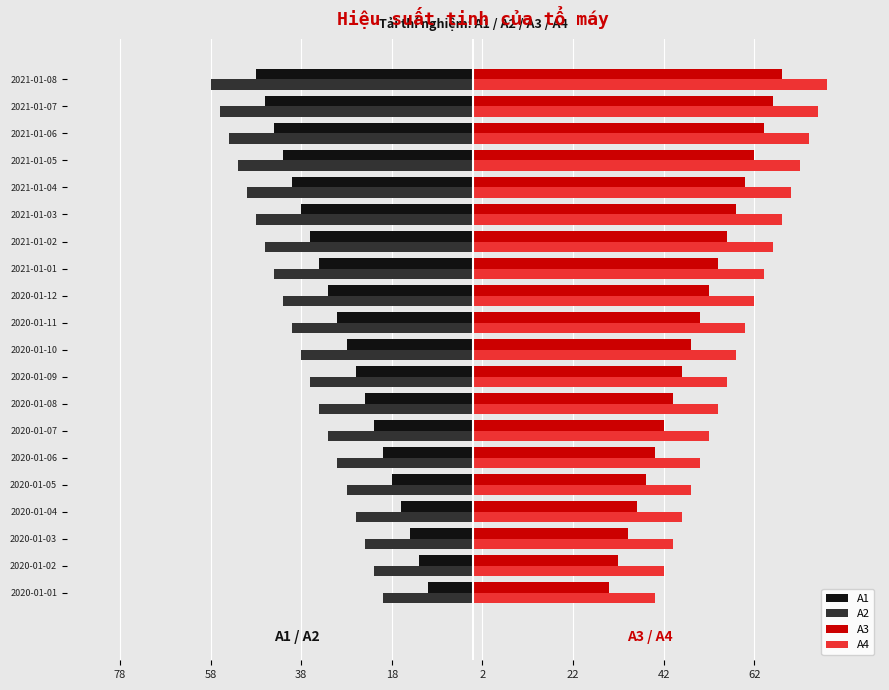

What is the value of the A1 bar at the 7th from the left?

-22